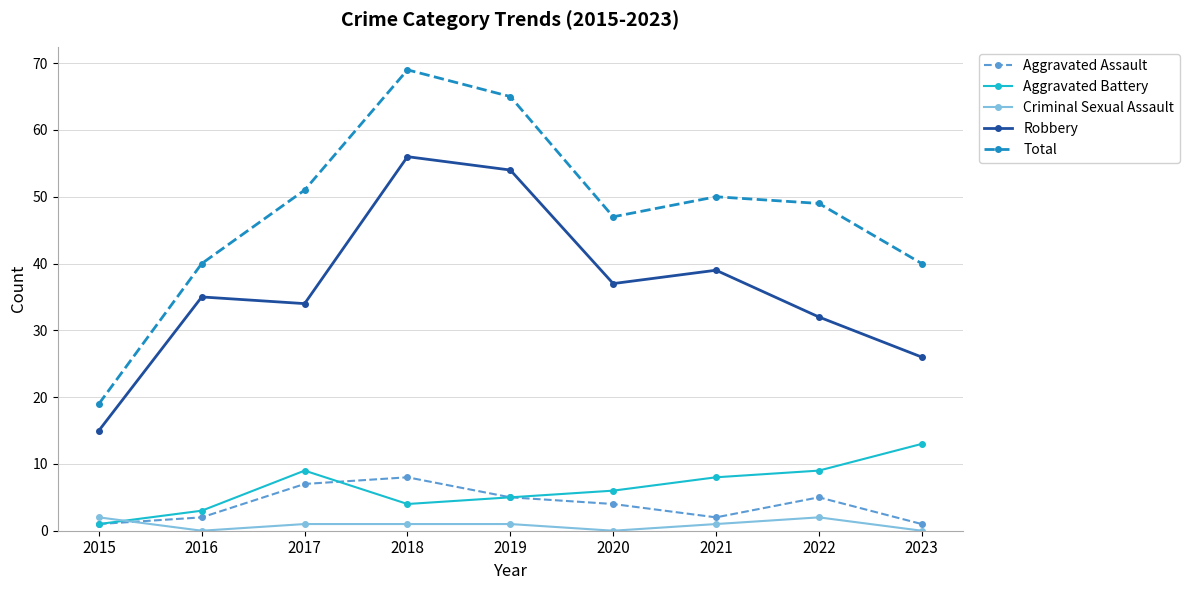

What is the spread (max minus min) of values at 2017?

50